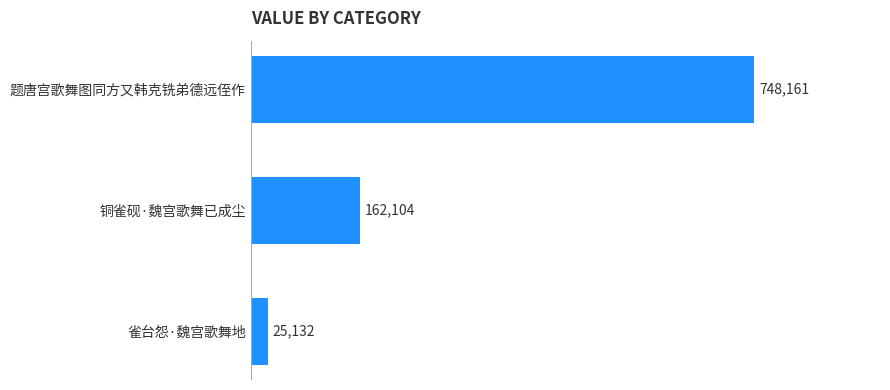

Reading bottom to top, what are all the values shown in this chart?

25132	162104	748161